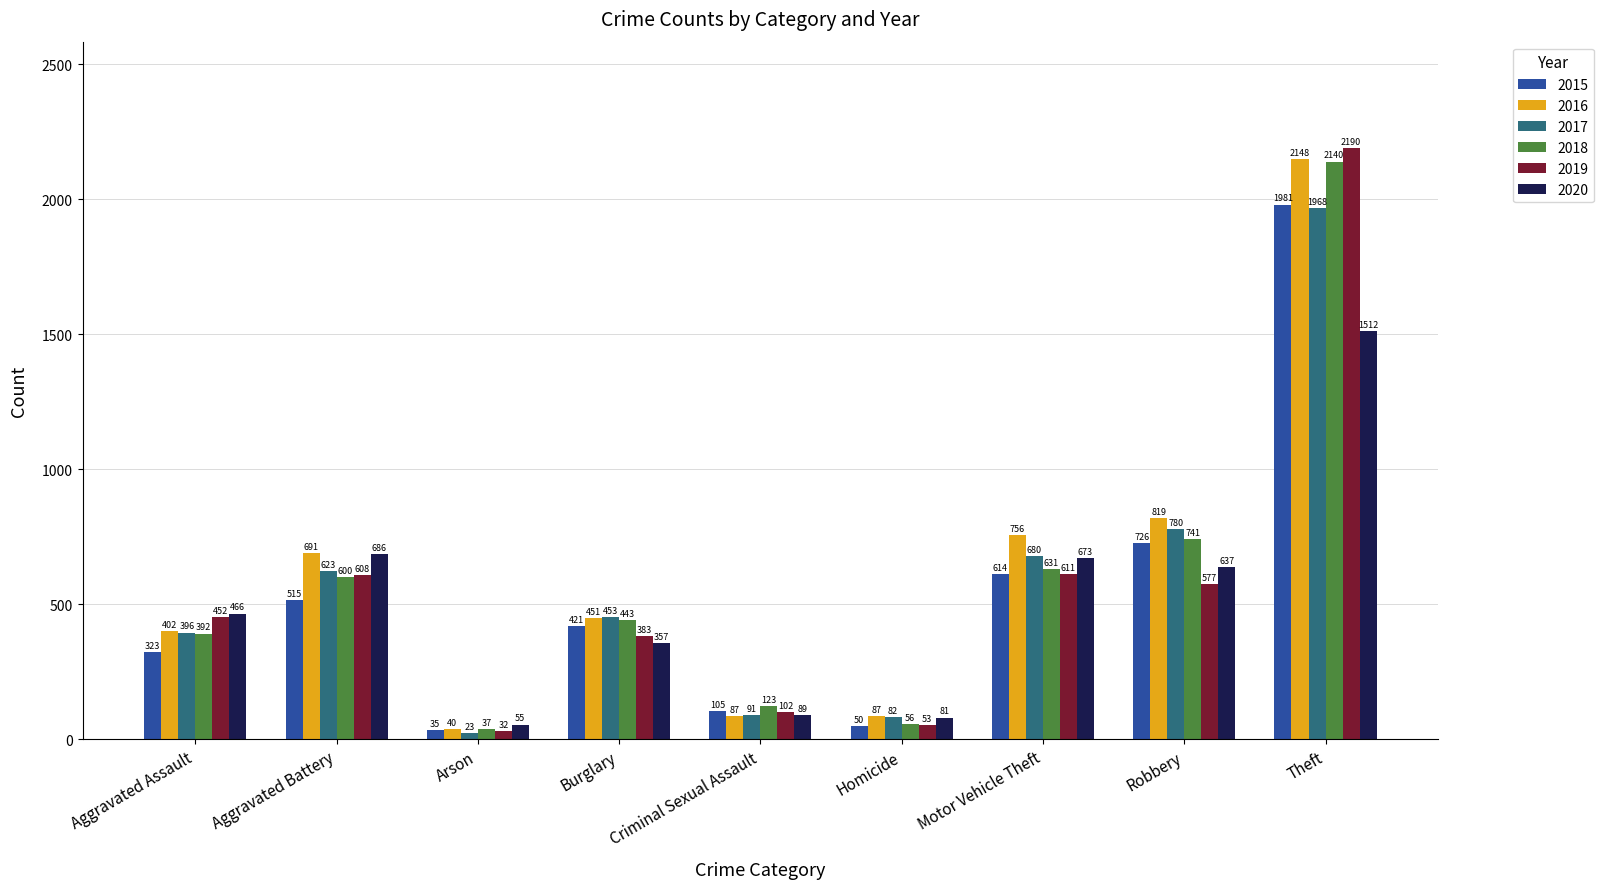

Which series has the widest spread of values?

2019